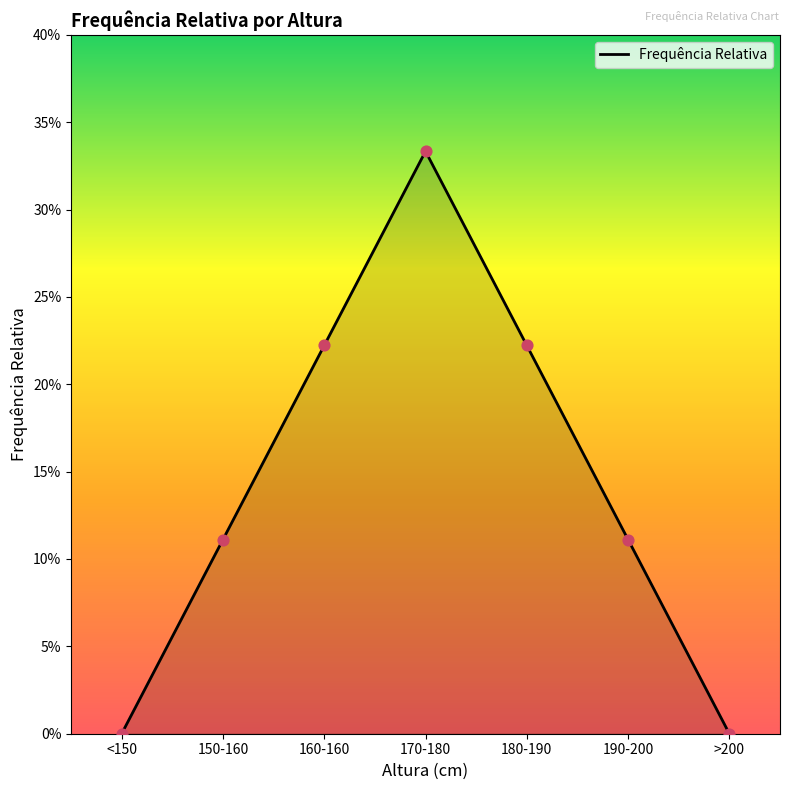

Between >200 and 150-160, which is larger?

150-160